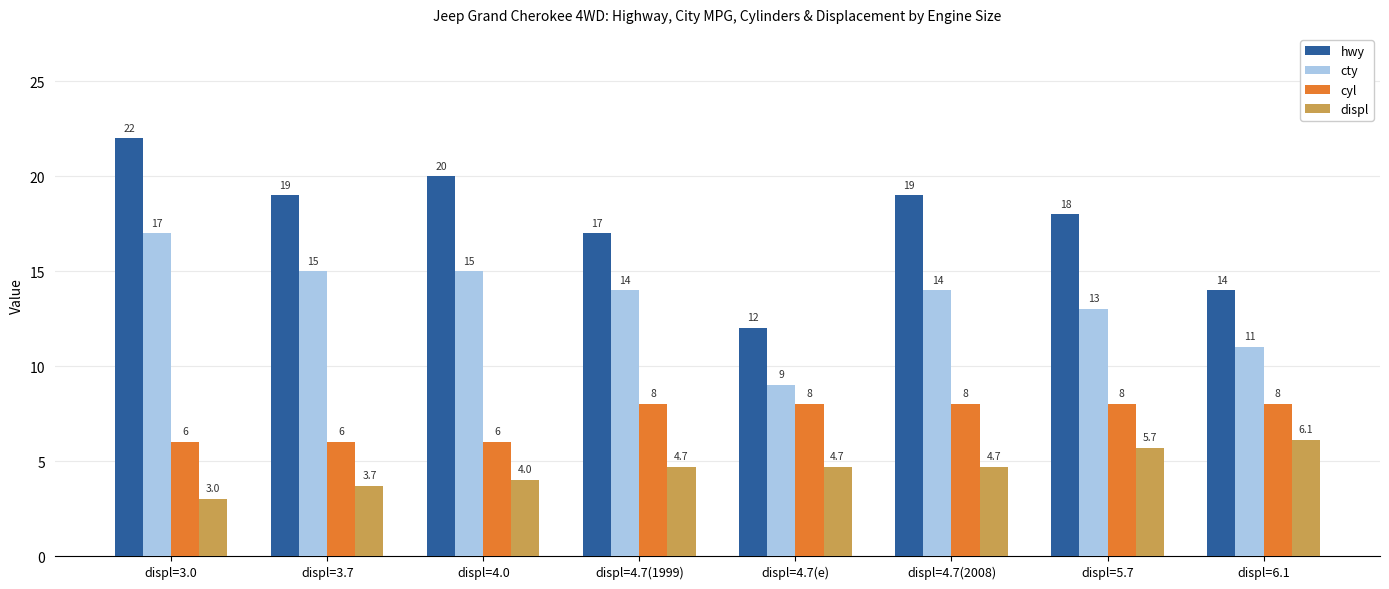

How many bars are there in total?

32